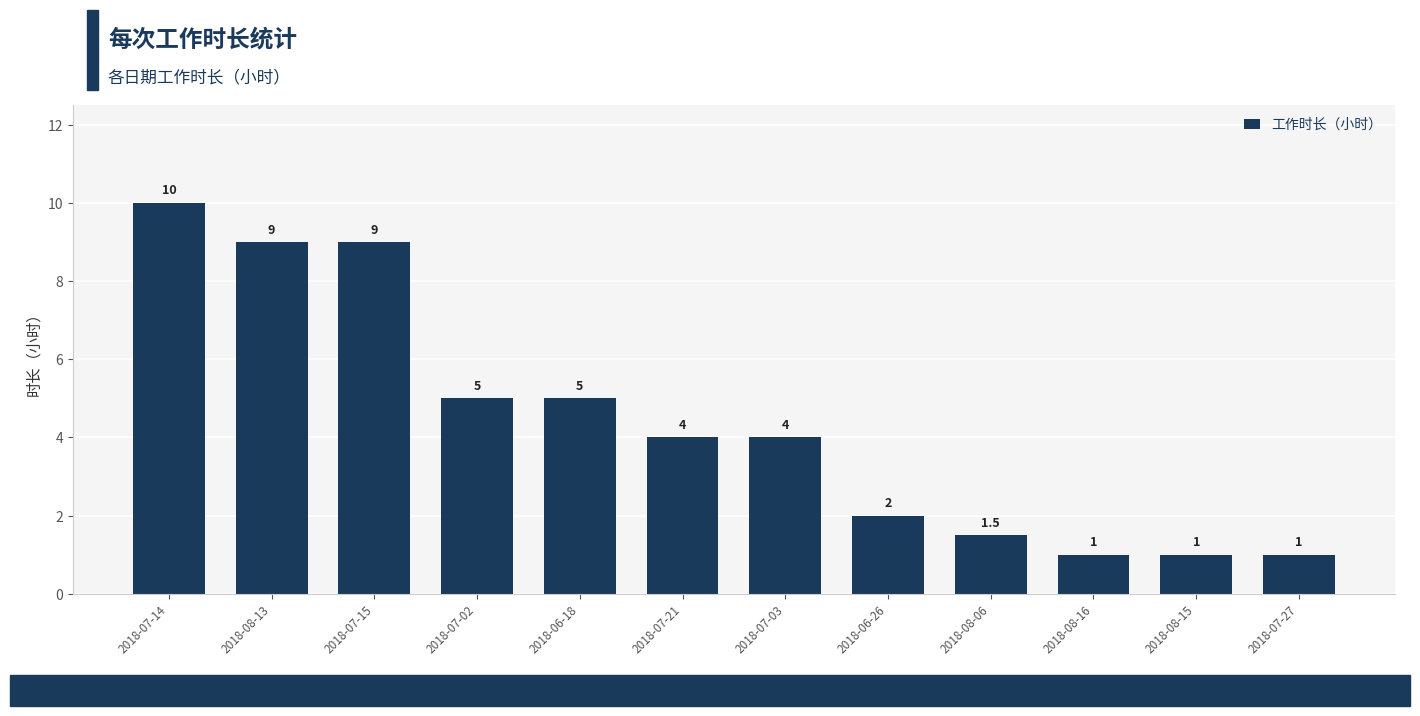

How many data points does each series have?

12